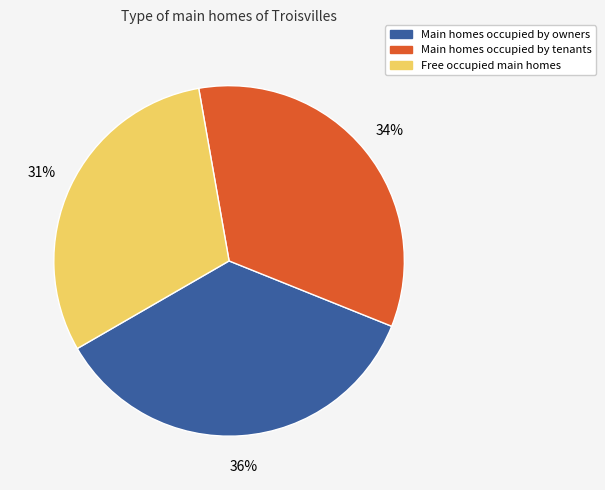

What is the ratio of the value at Free occupied main homes to the value at Main homes occupied by tenants?

0.9